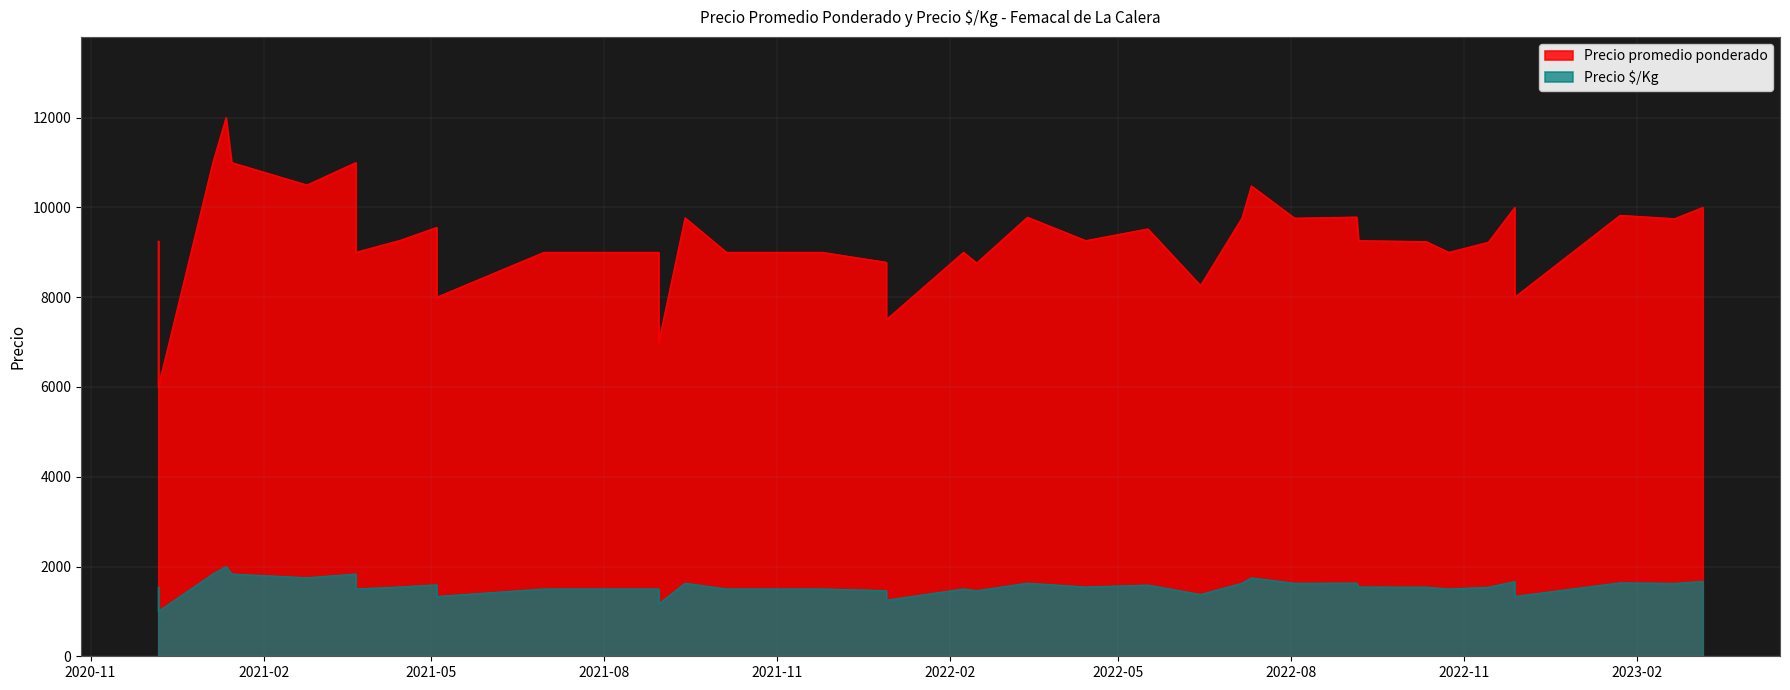

What is the lowest value of the Precio $/Kg series?

1000